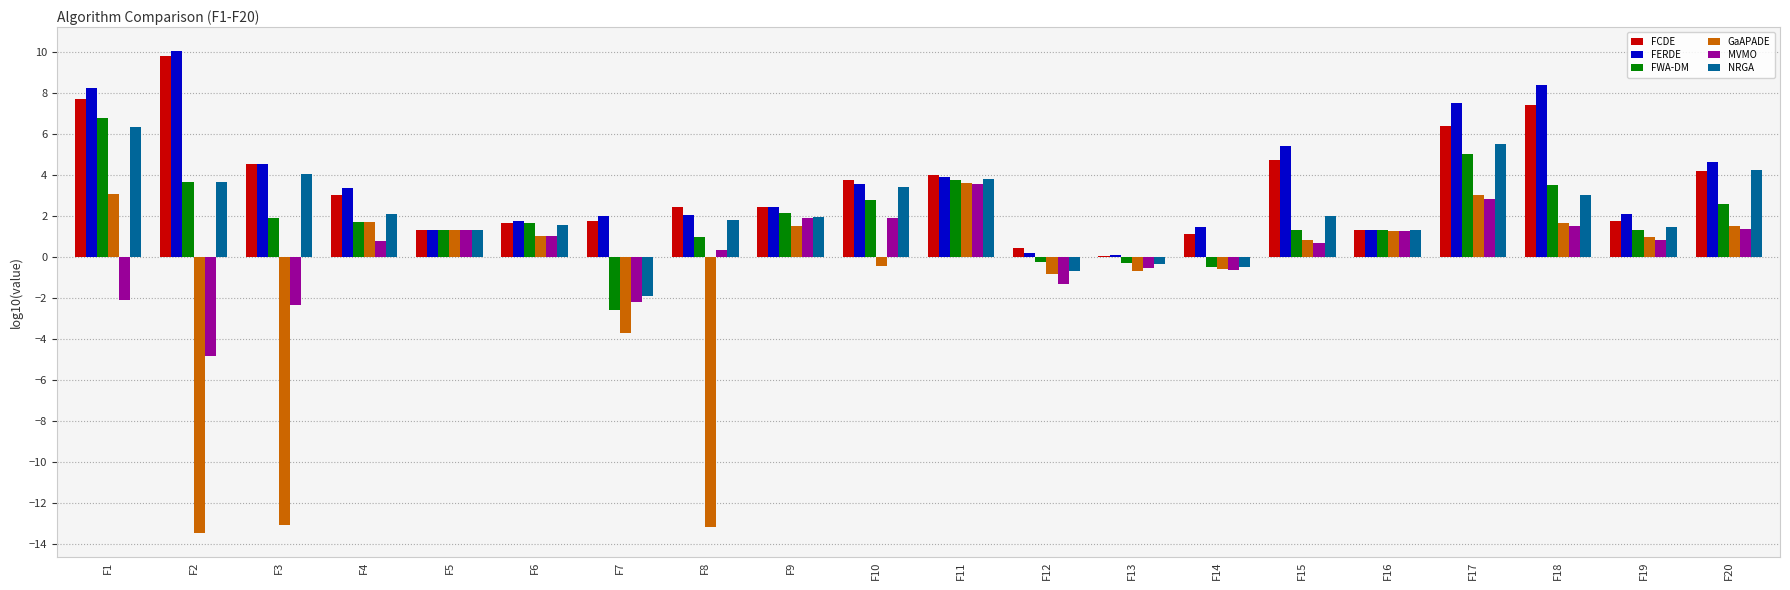

What is the total value across all series at F12?

-2.4